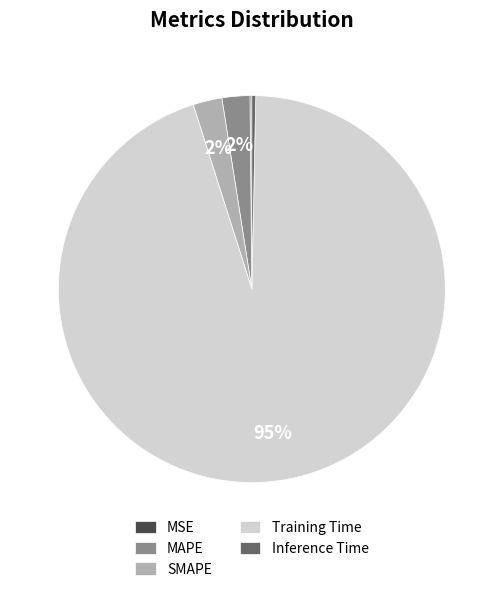

To the nearest percent, what is the average slice percentage?

20%